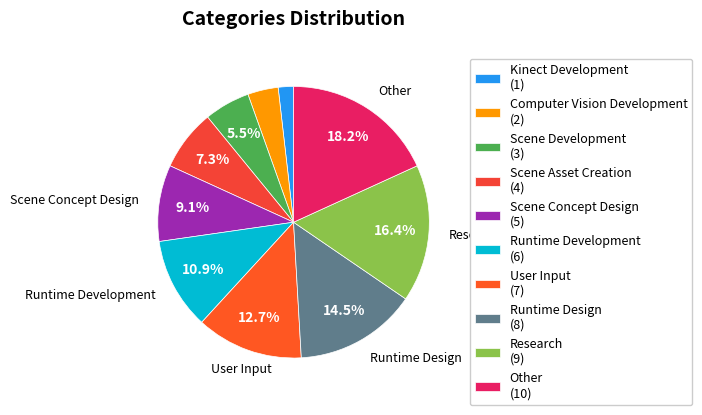

To the nearest percent, what is the difference between the largest and smallest slice percentages?

16%